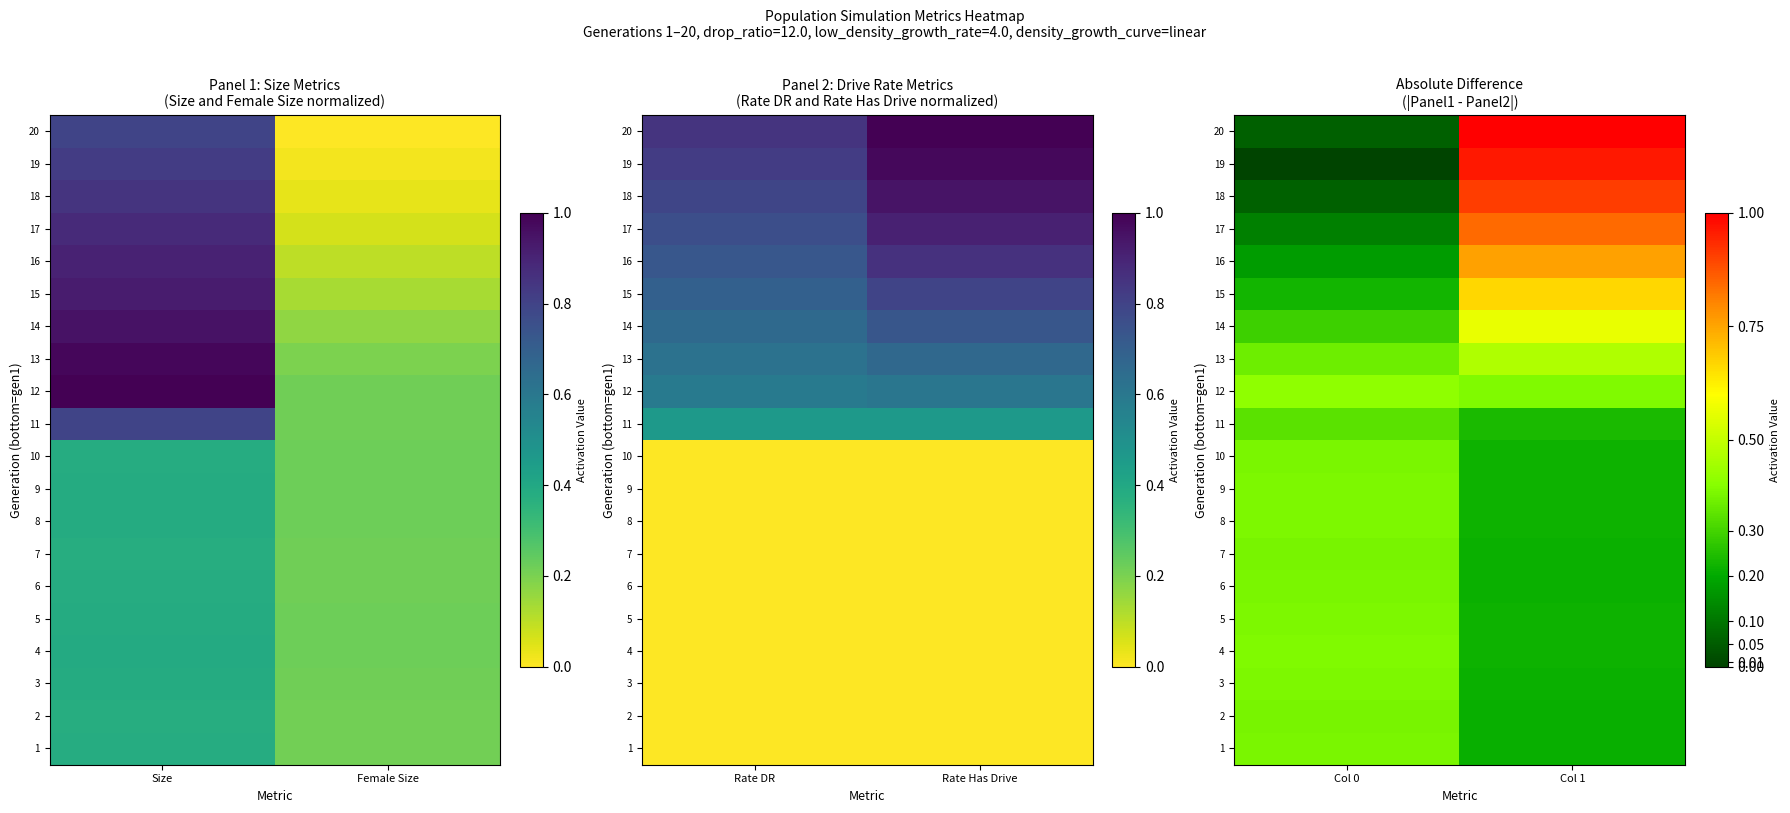

Which series has the largest range (max minus min)?

19